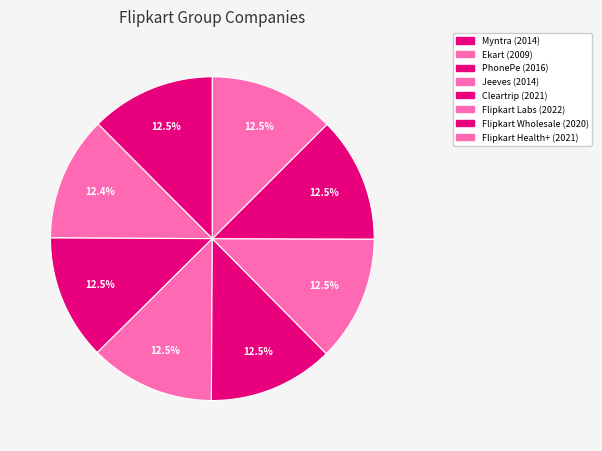

Which has a higher value, Myntra or Ekart?

Myntra